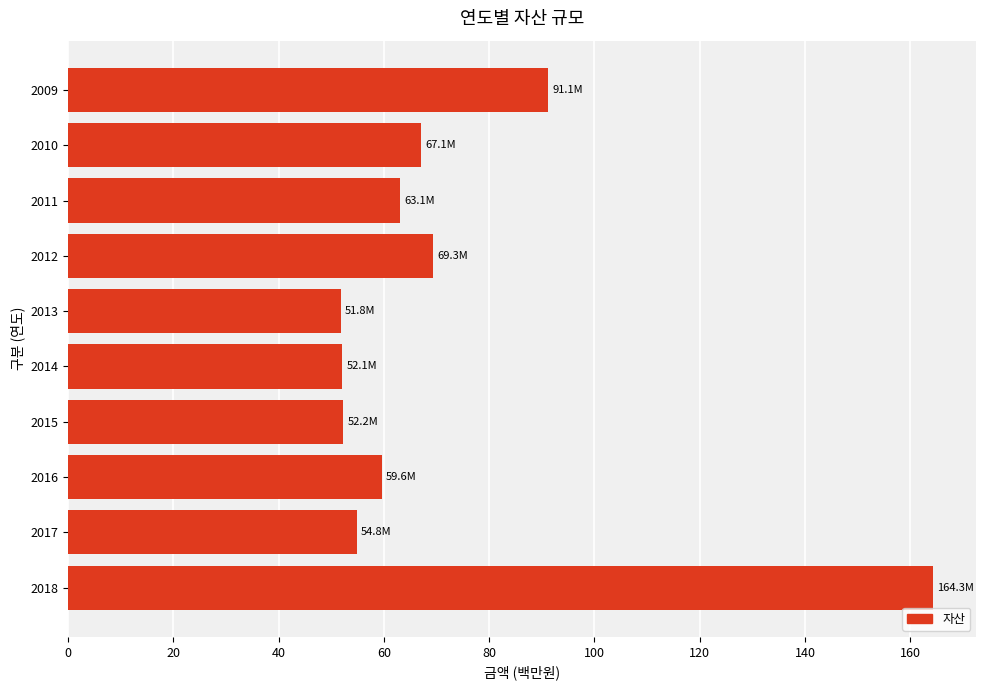

What is the greatest value displayed?

164.3